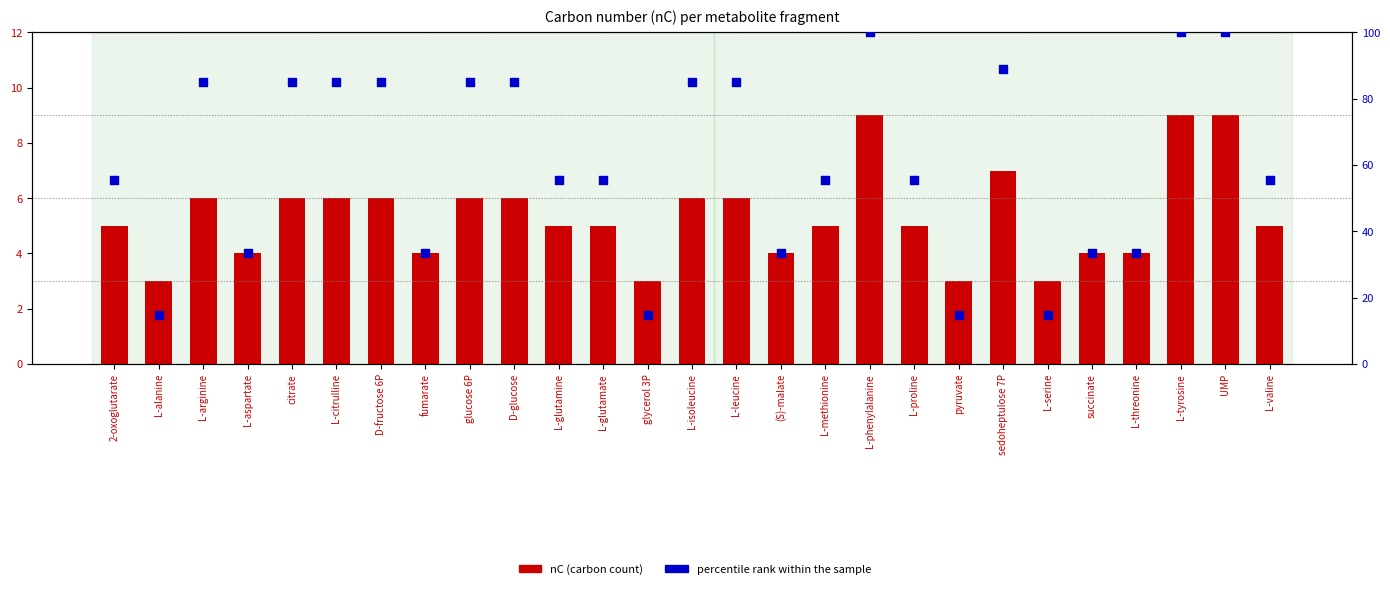

Which series has the largest Y range (max minus min)?

percentile rank within the sample